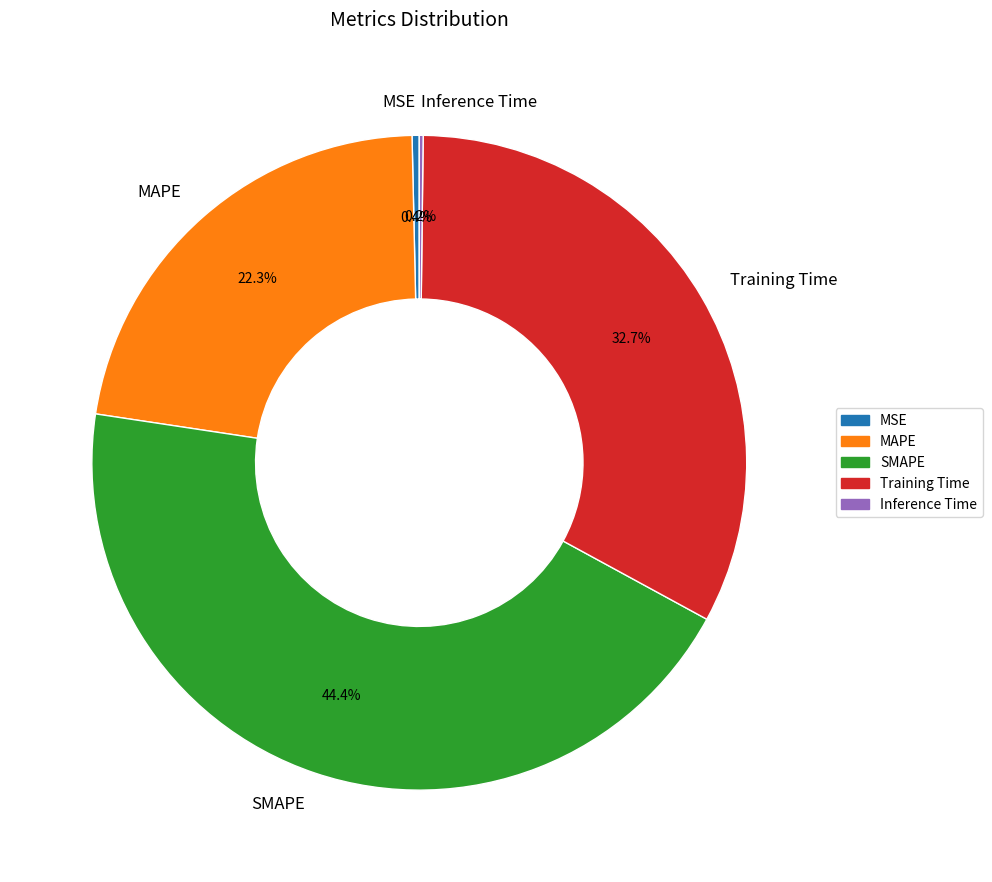

What is the largest slice in the pie chart?

SMAPE